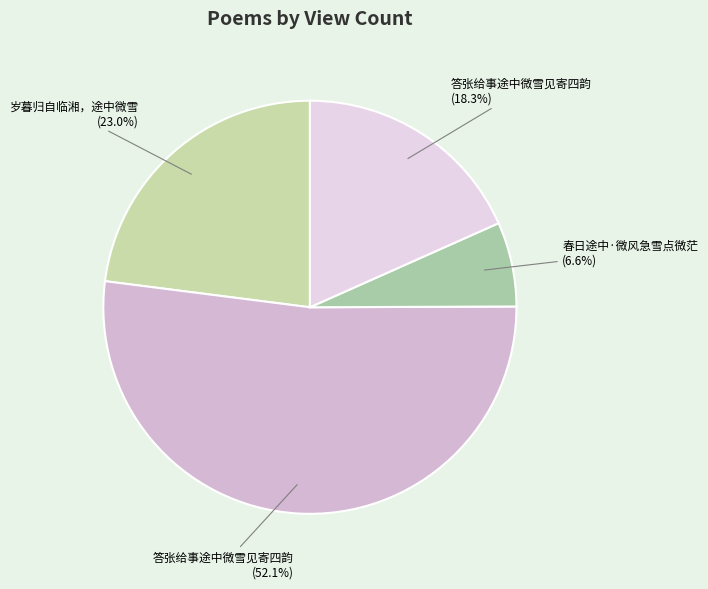

Which category has the biggest portion of the pie?

答张给事途中微雪见寄四韵 (52.1%)